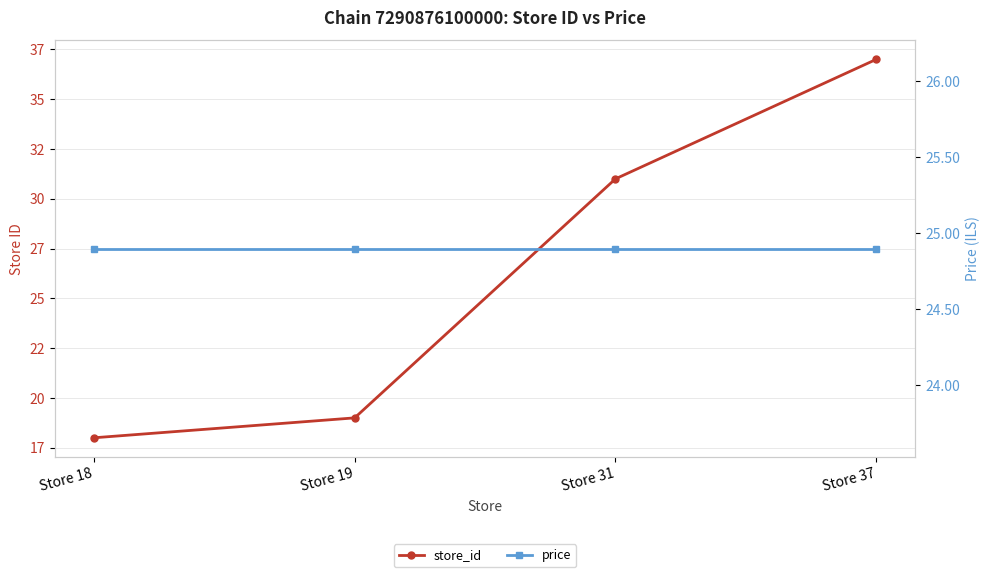

What is the sum of all price values?

99.6